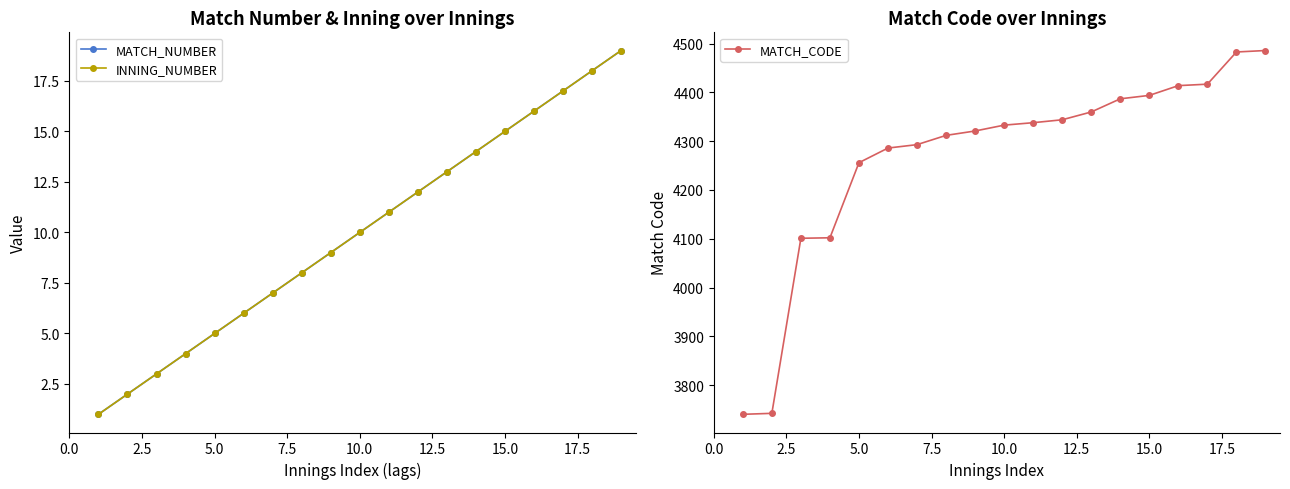

What is the minimum value for MATCH_CODE?

3740